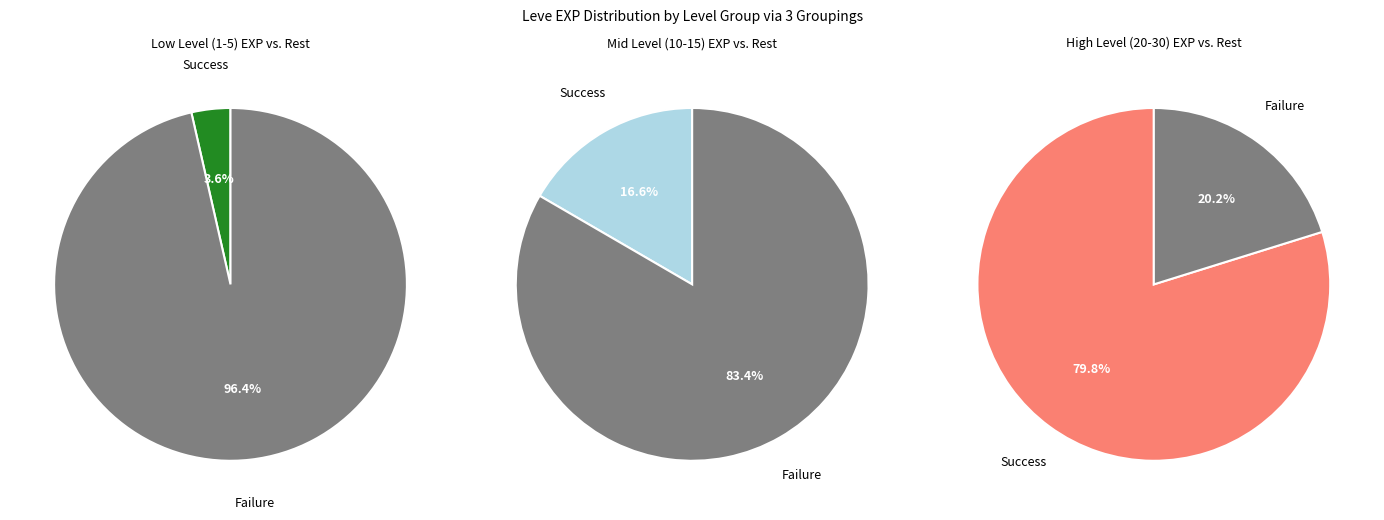

Does Level 15 account for over 50% of the chart?

No